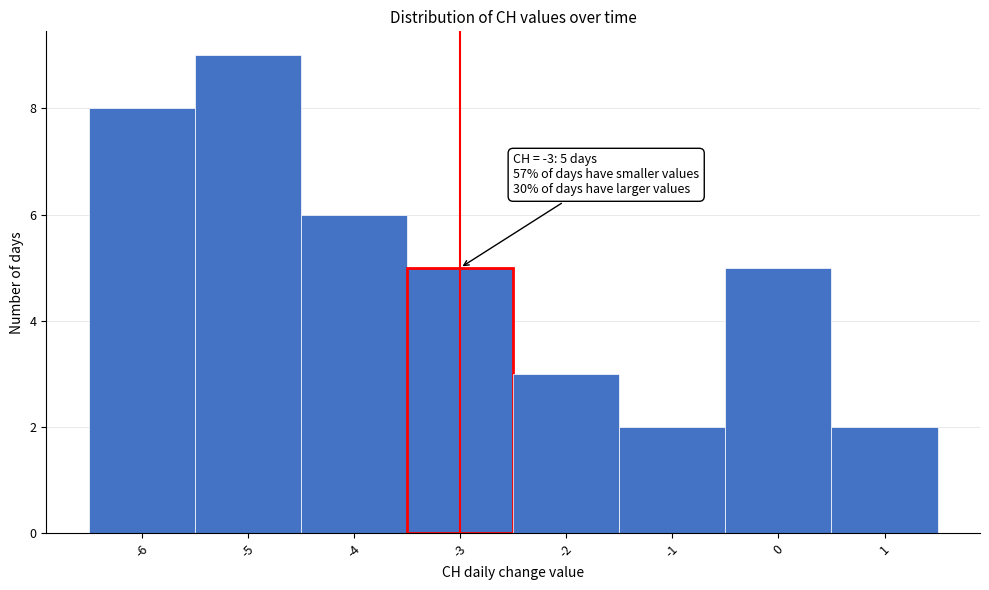

Which range on the x-axis has the tallest bar?

-5.5 to -4.5